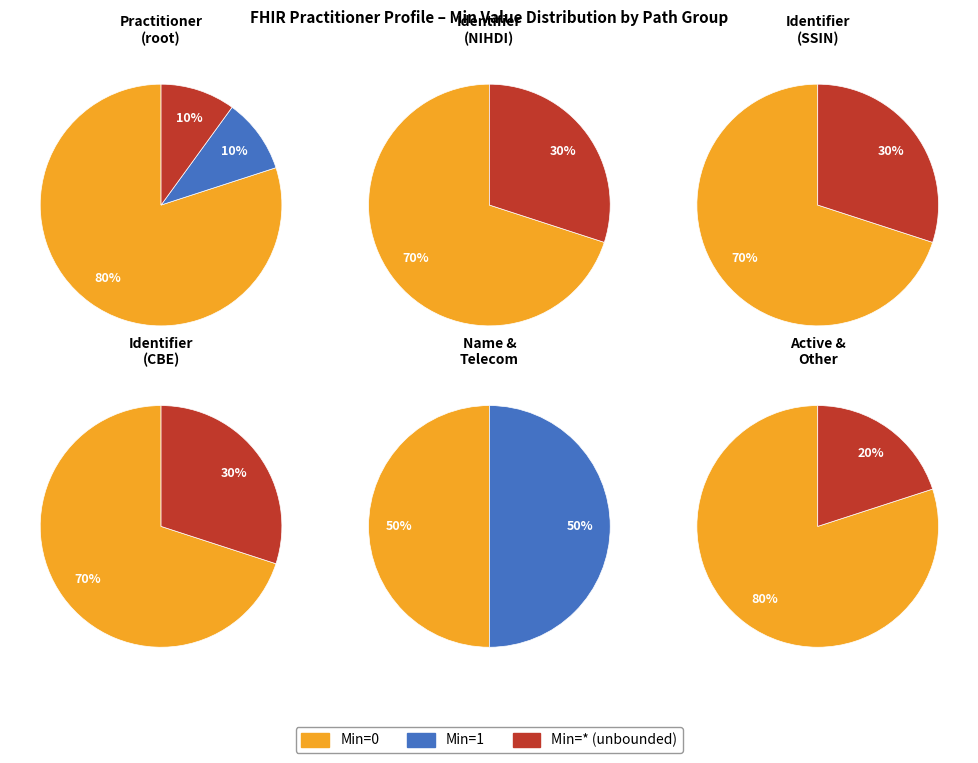

Between Min=1 and 5, which series saw the biggest shift?

Min (0)